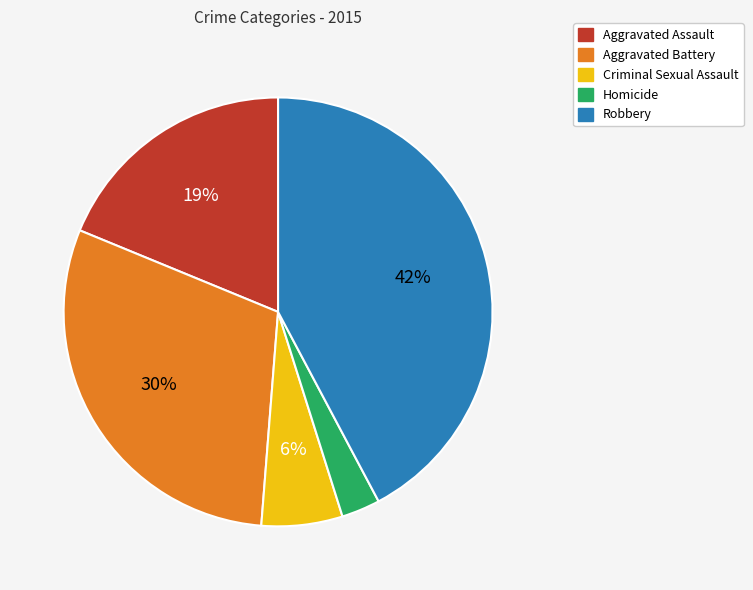

Do Criminal Sexual Assault and Aggravated Assault together represent more than half of the pie?

No